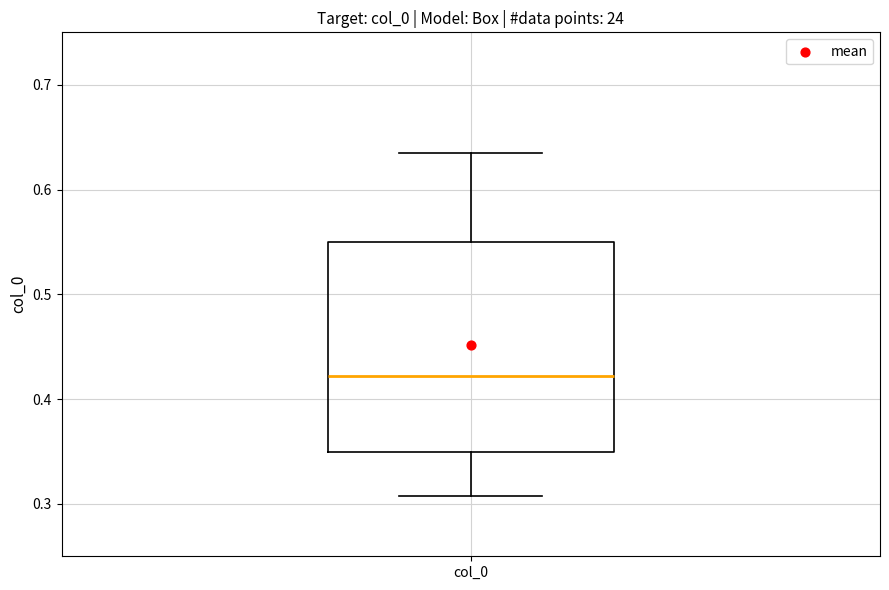

Transcribe this box plot: give where the median line is, the range the box spans, and where the two whiskers end, as read against the y-axis. The values are not printed on the chart, so give them approximately, as read against the axis.

median 0.42, box 0.35 to 0.55, whiskers 0.31 to 0.64